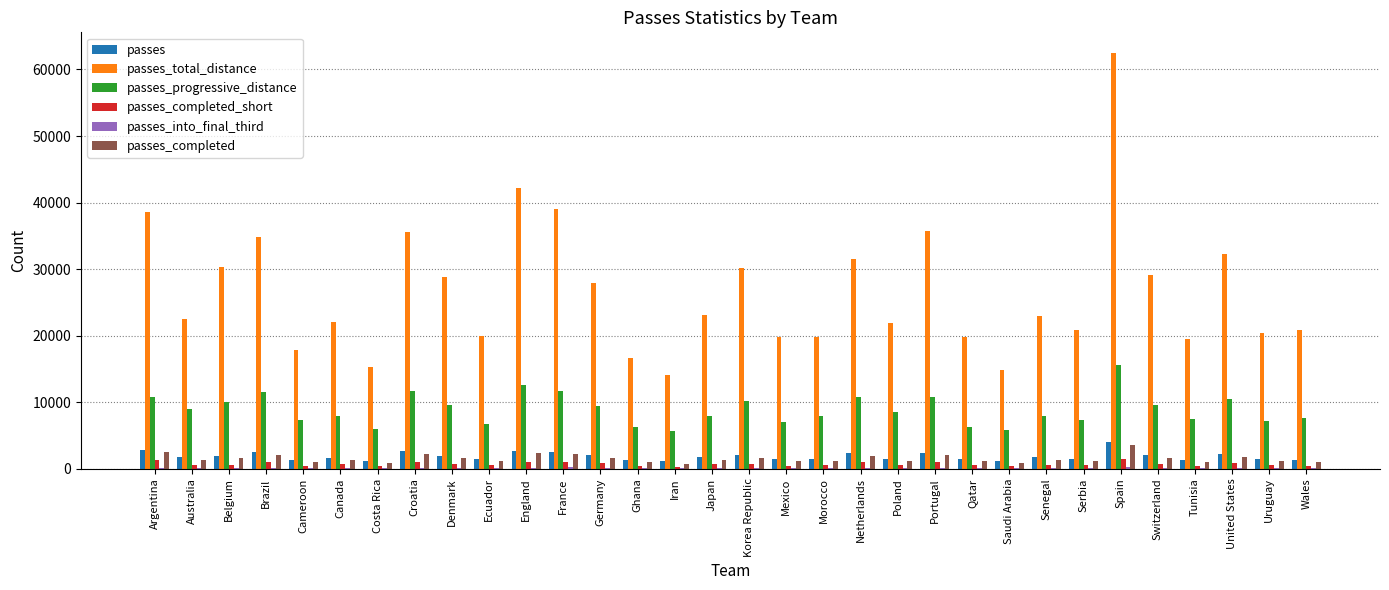

Which series changed the most between Argentina and Qatar?

passes_total_distance